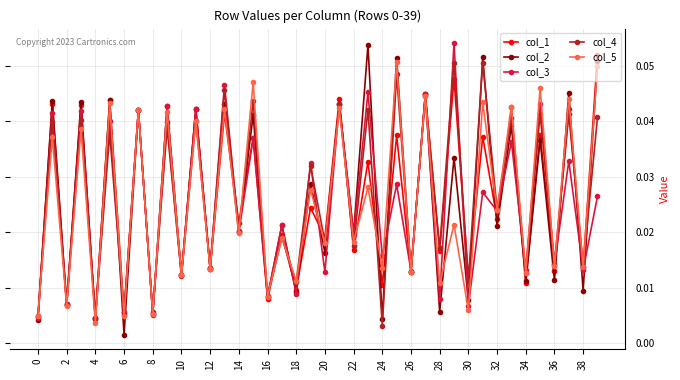

At how many categories does at least one series exceed 0?

40